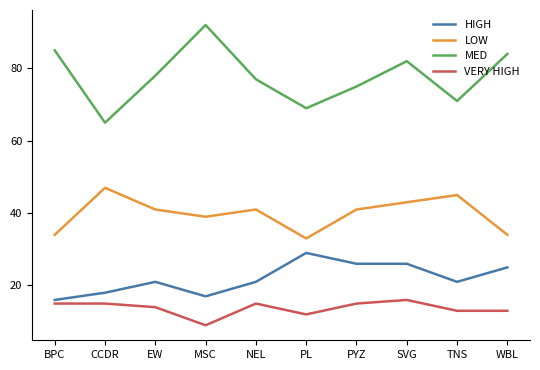

What is the highest value of the MED series?

92